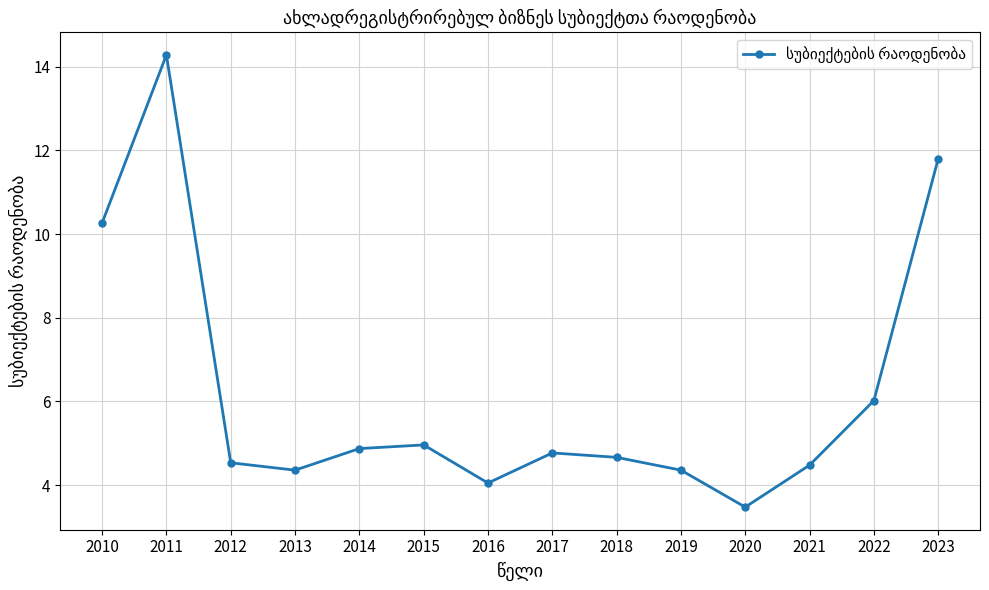

What is the difference between the values at 2014 and 2010?

5.4